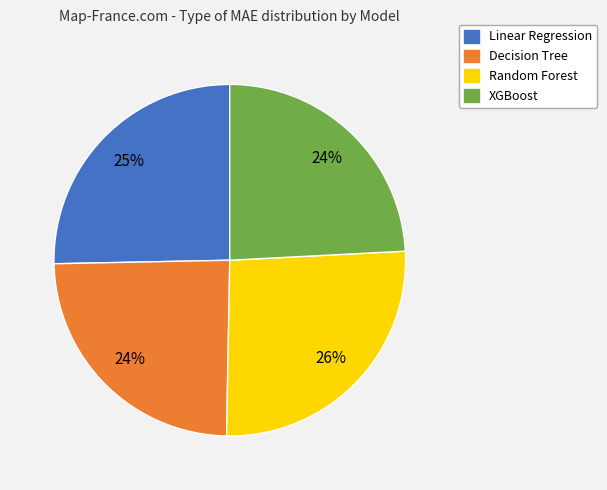

Does Linear Regression represent more than half of the total?

No